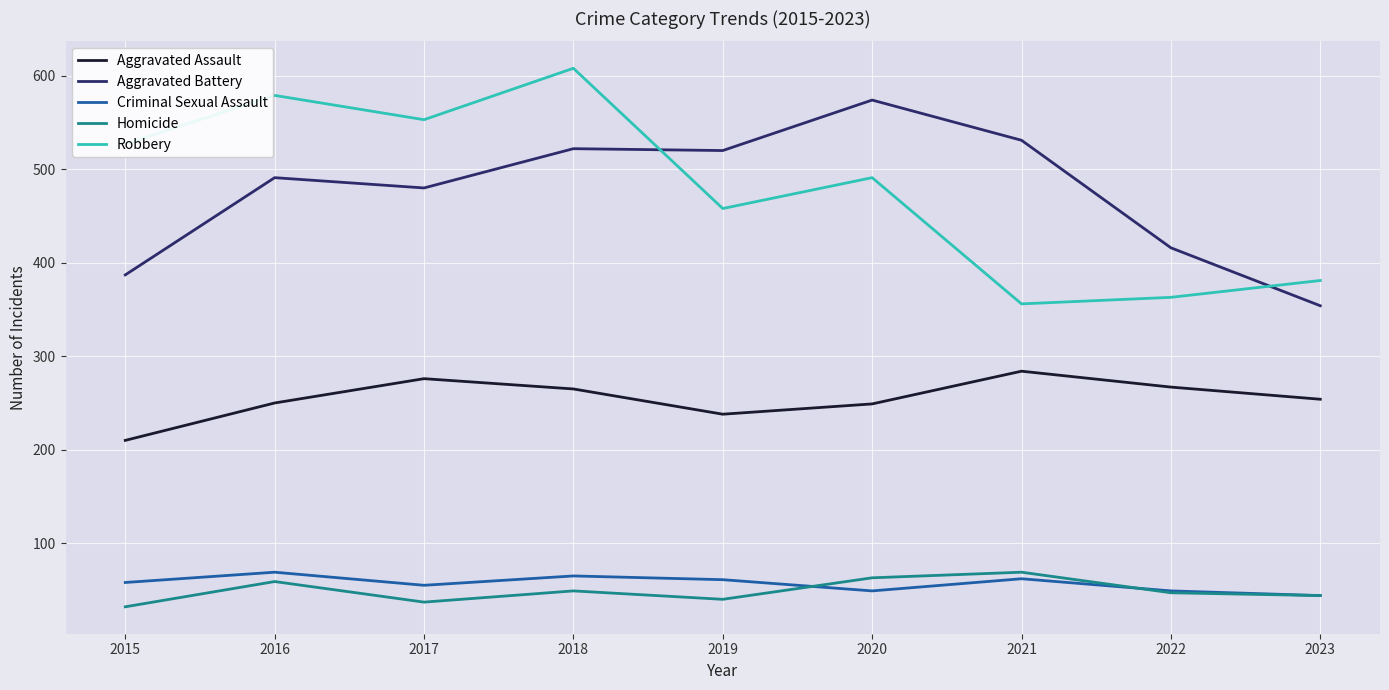

The value of Robbery at 2020 is 491. True or false?

True